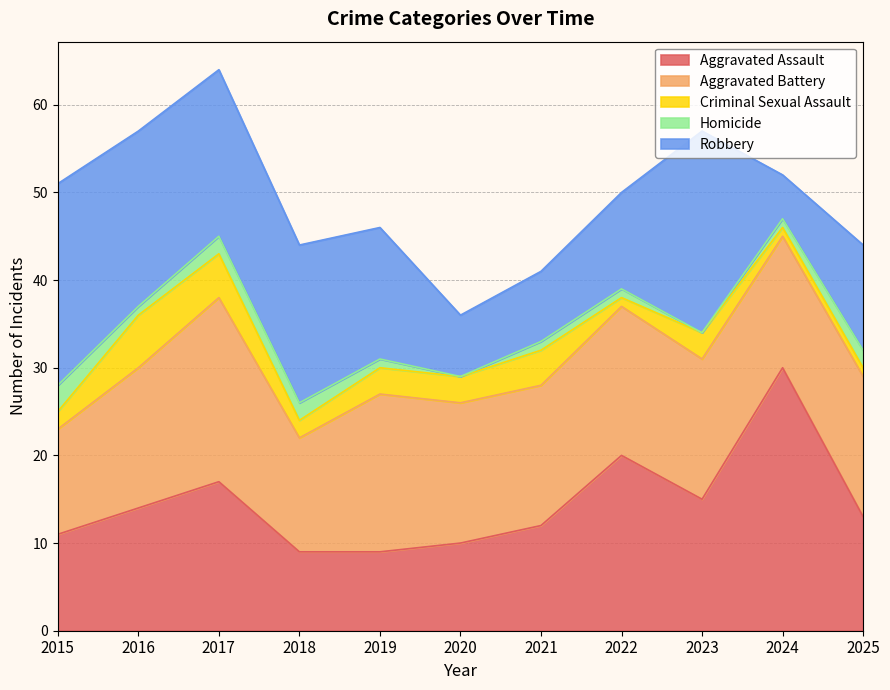

Read the Homicide value at 2025.

2